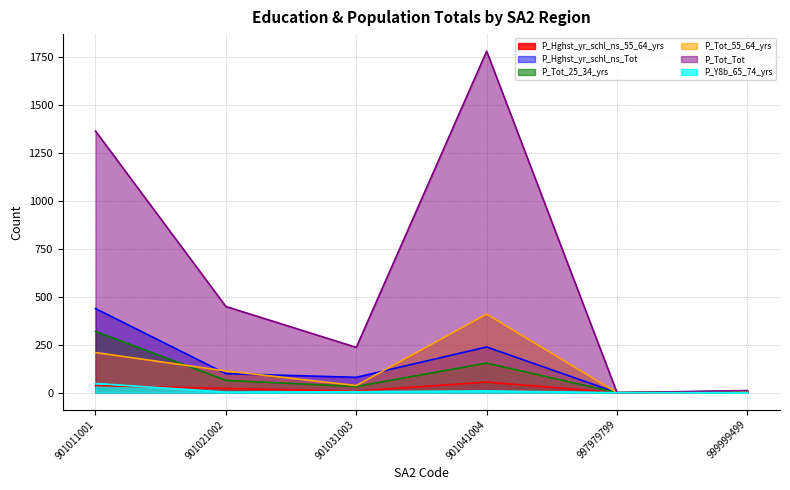

True or false: P_Tot_25_34_yrs has a value of 46 at 901031003.

False